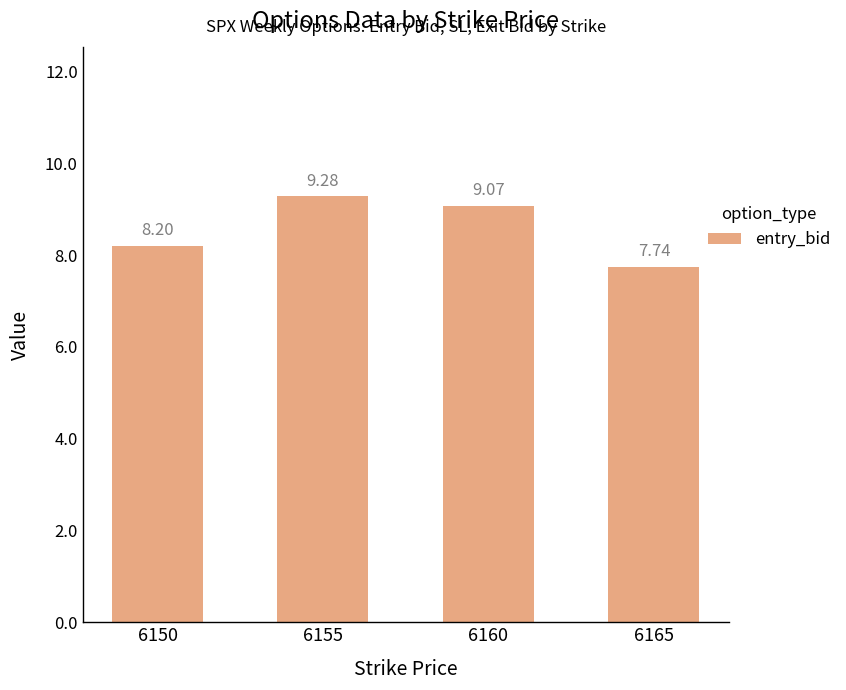

Which has a higher value, 6155 or 6150?

6155